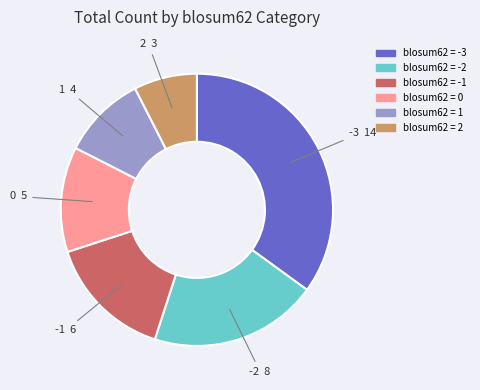

Is there a majority slice in this chart?

No